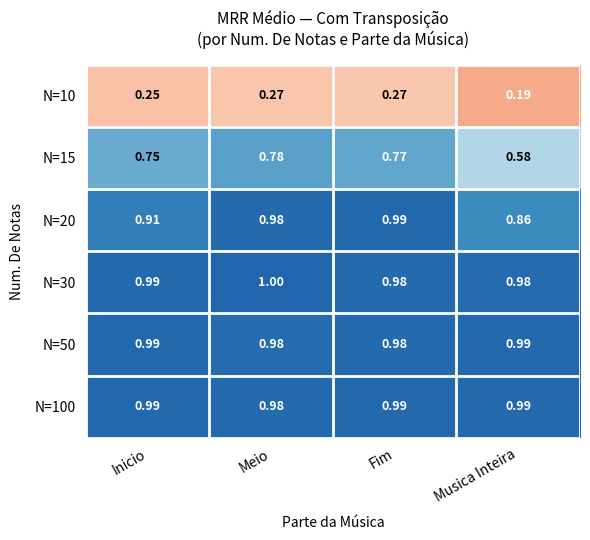

At which category is the sum across all series the highest?

Meio